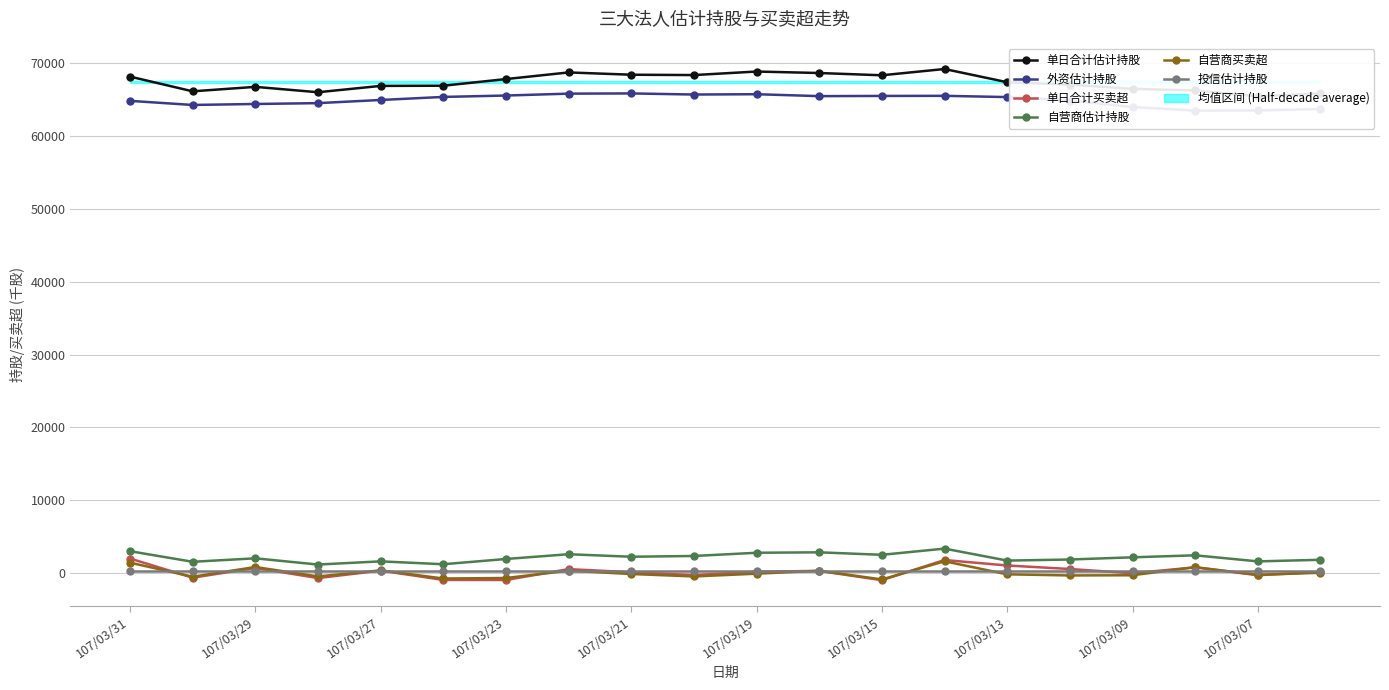

True or false: 单日合计买卖超 has more than 1 points higher than both neighbors.

True